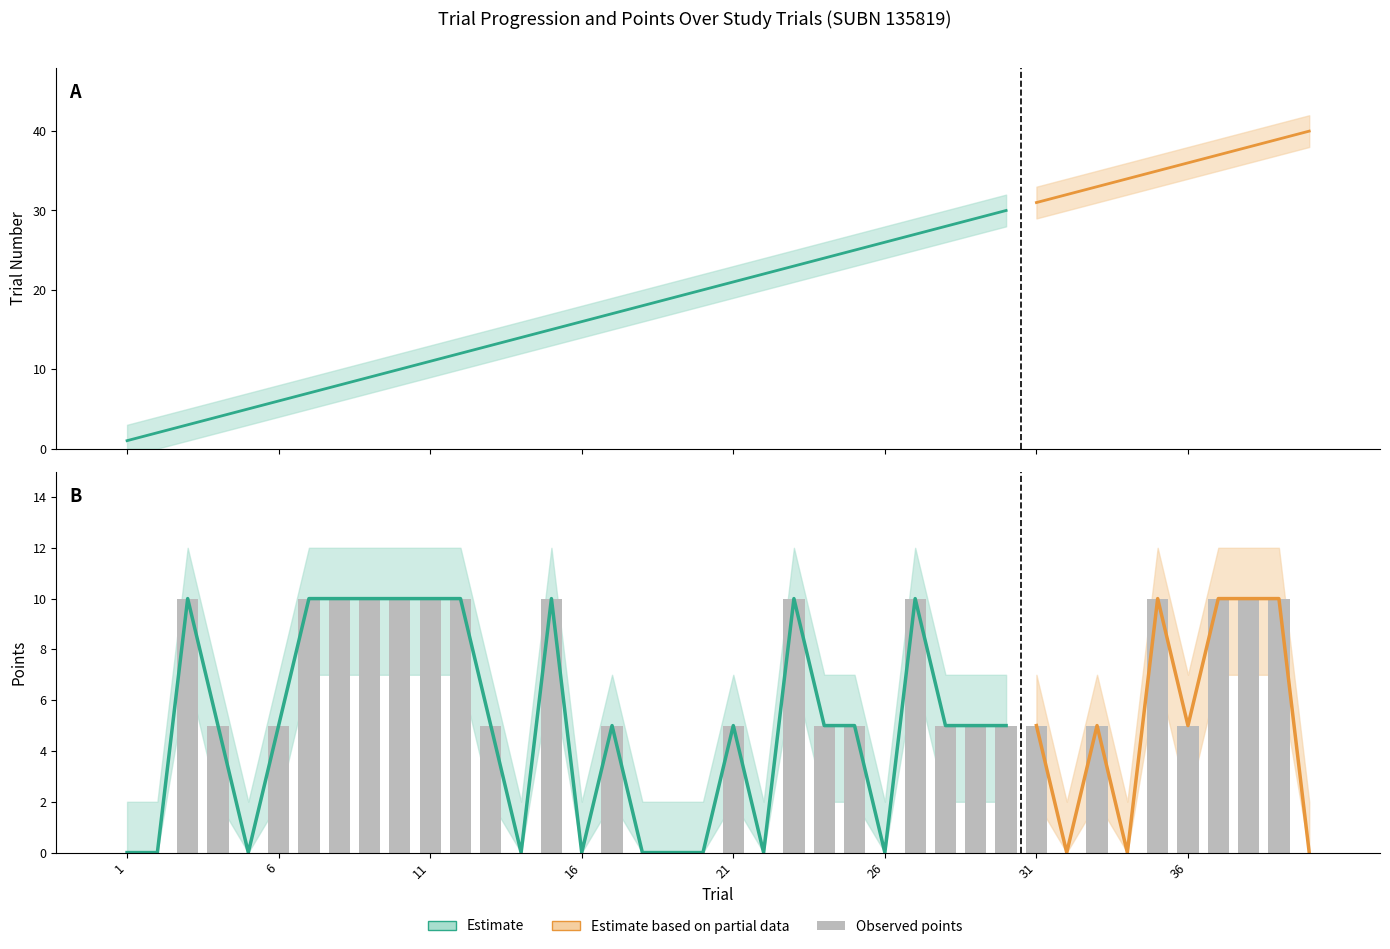

What is the greatest value displayed?

42